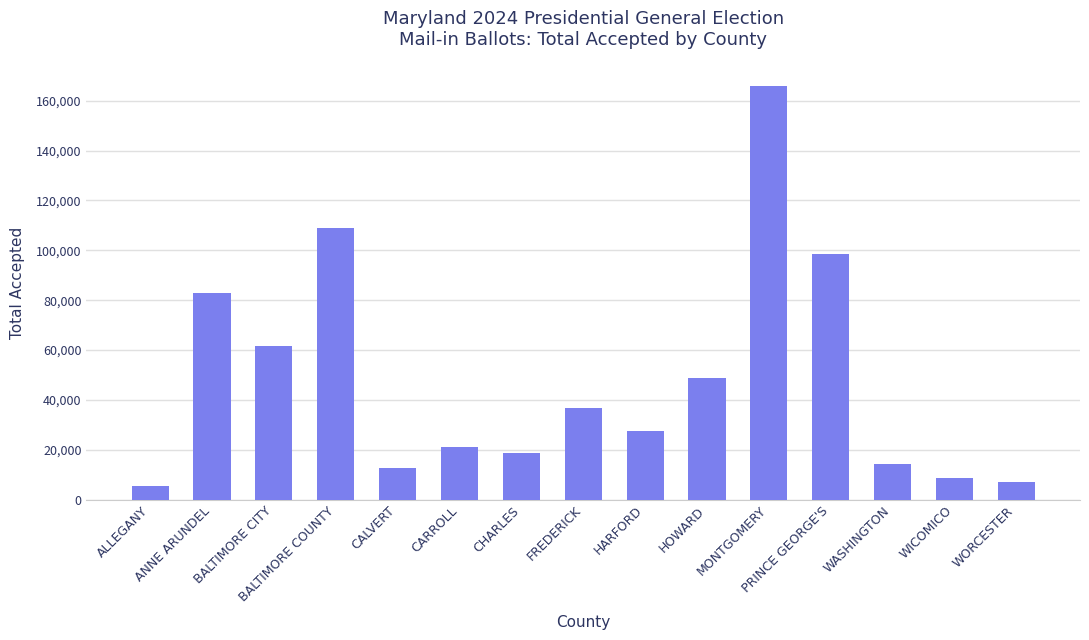

What is the average value?

47910